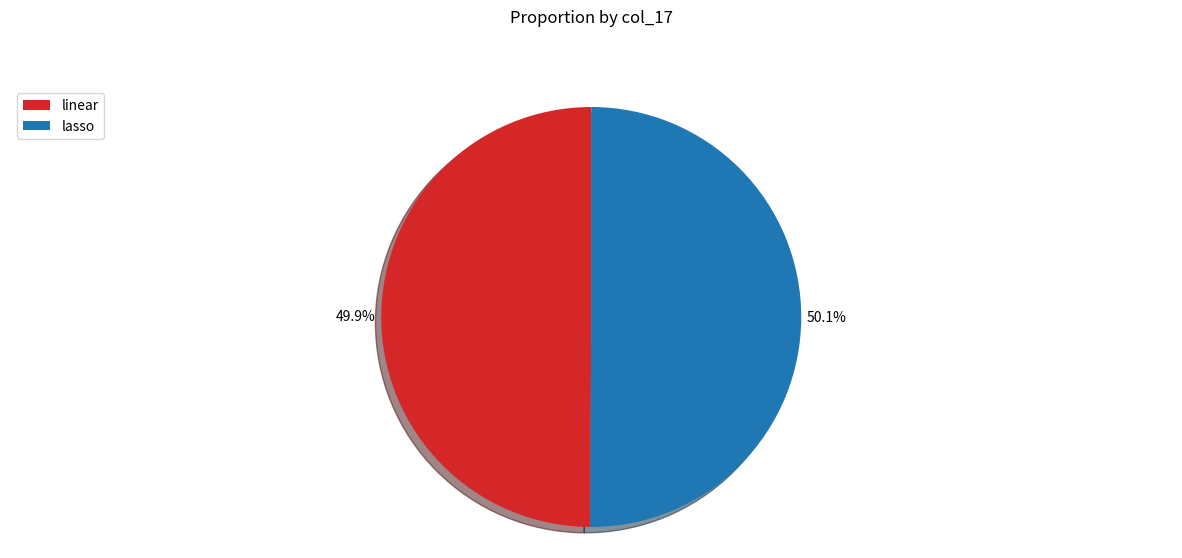

Is the sum of lasso and linear greater than half?

Yes